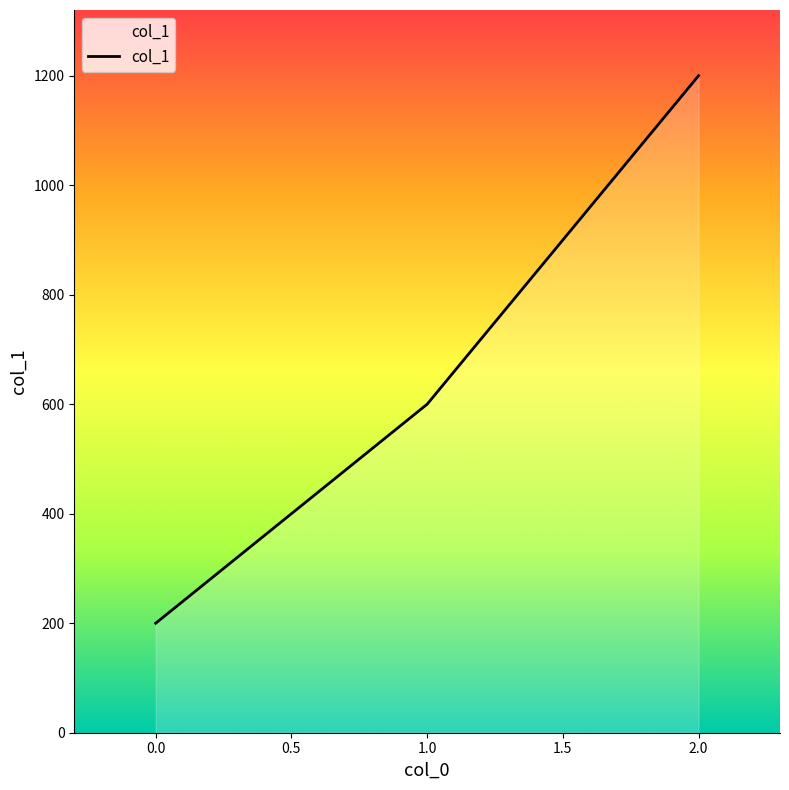

Count the values in the range 200 to 1200.

3